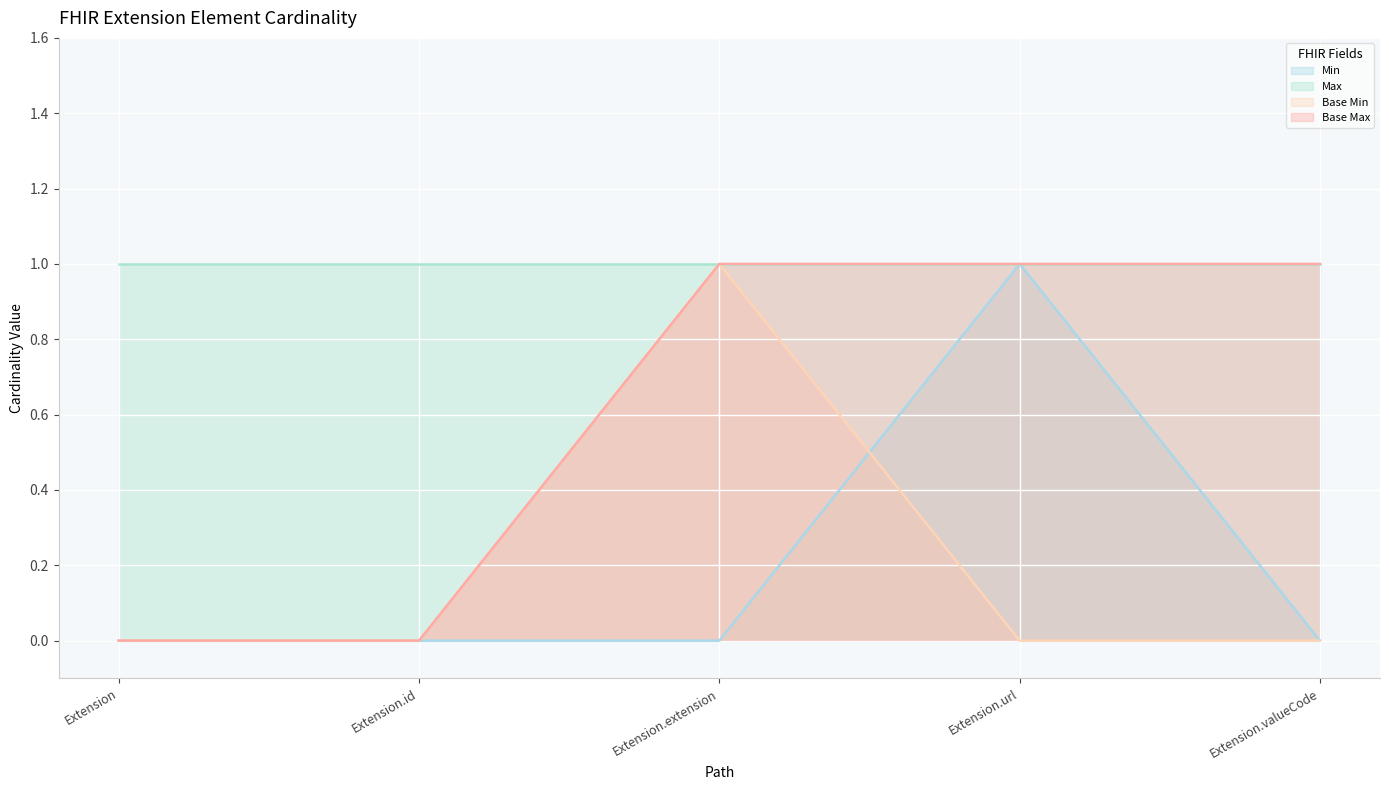

Reading right to left, extract all data points from this chart.

Min (line): 0	1	0	0	0
Max (line): 1	1	1	1	1
Base Min (line): 0	0	1	0	0
Base Max (line): 1	1	1	0	0